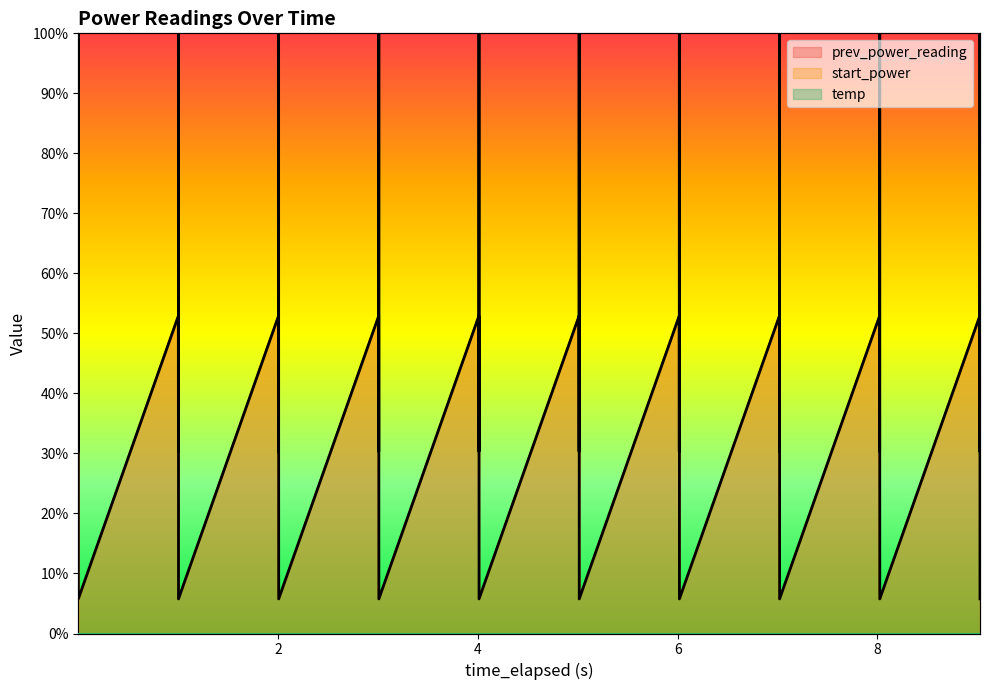

What is the total value across all series at 8?

1.1